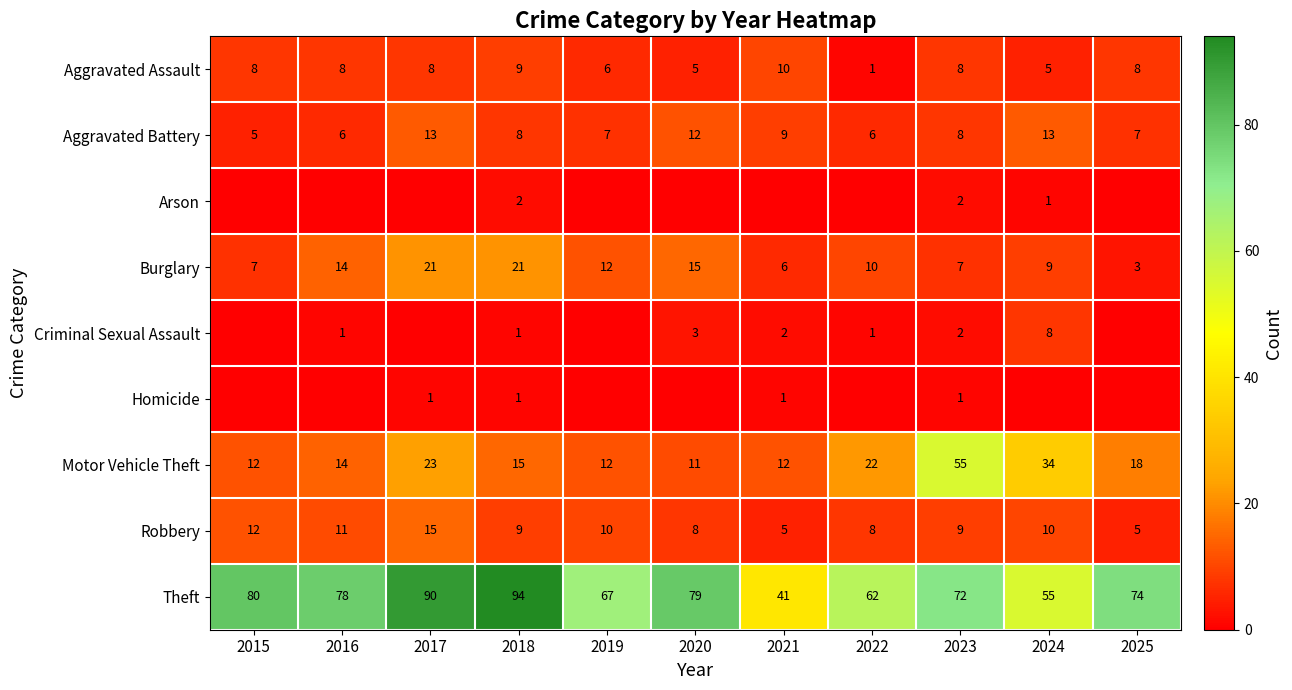

What is the difference between the maximum and second lowest values in the Theft series?

39